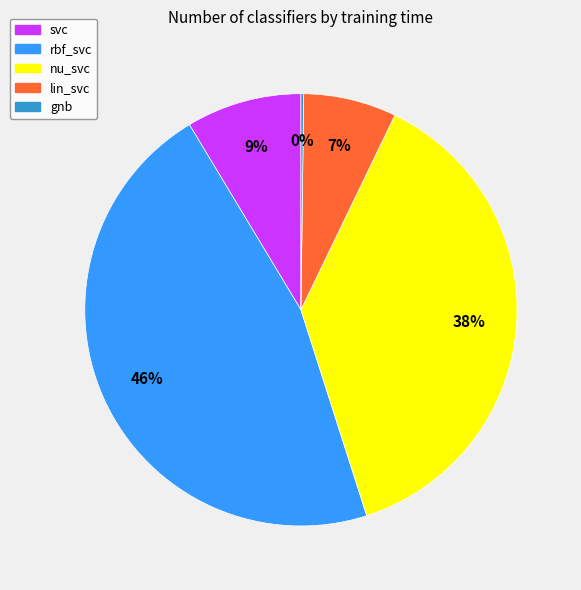

Does lin_svc represent more than half of the total?

No